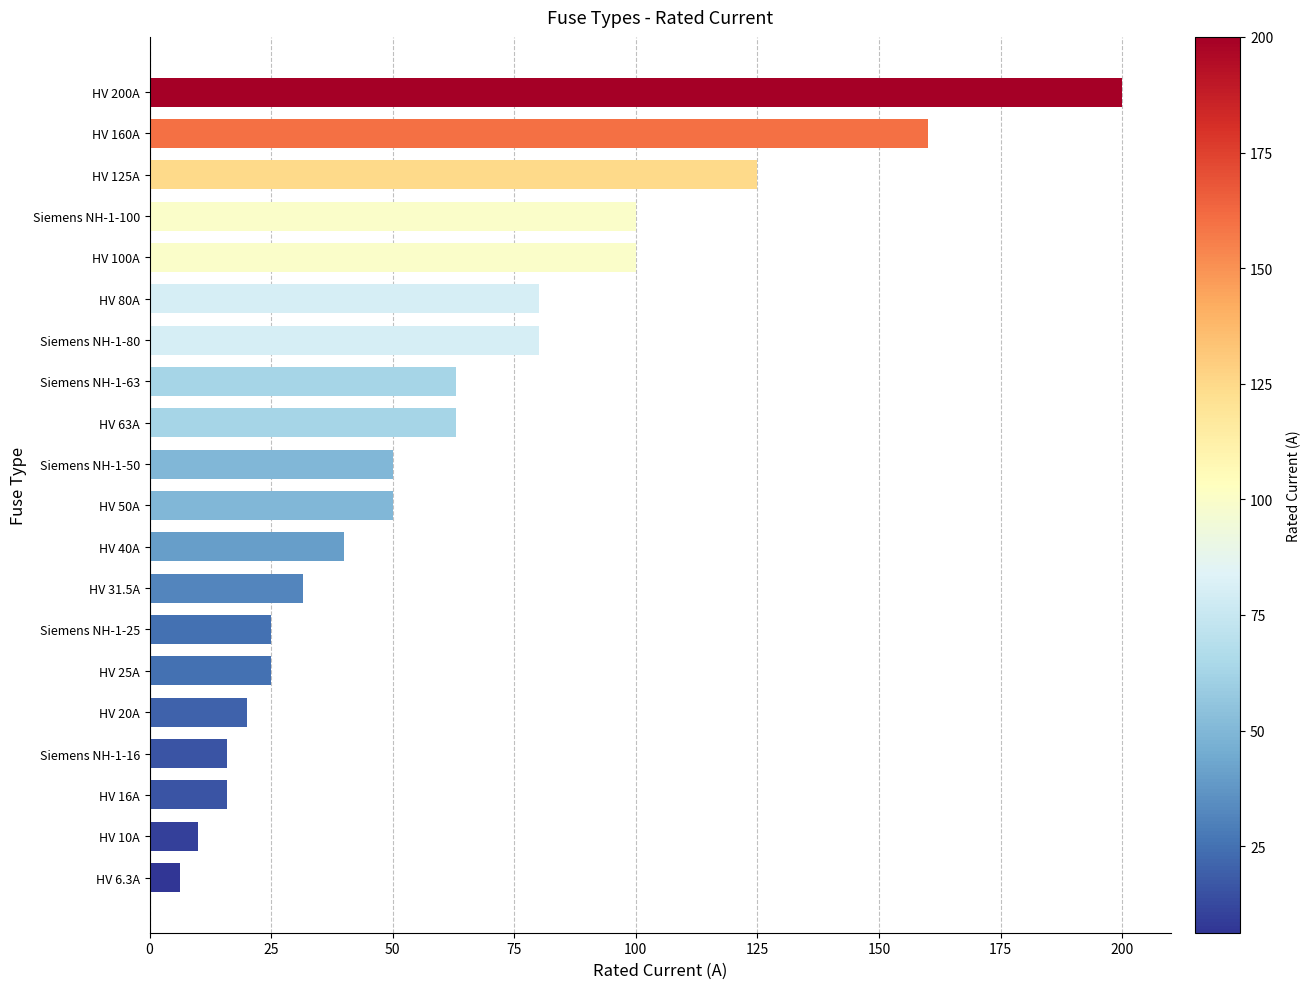

What is the value of the 11th bar from the top?

50.0